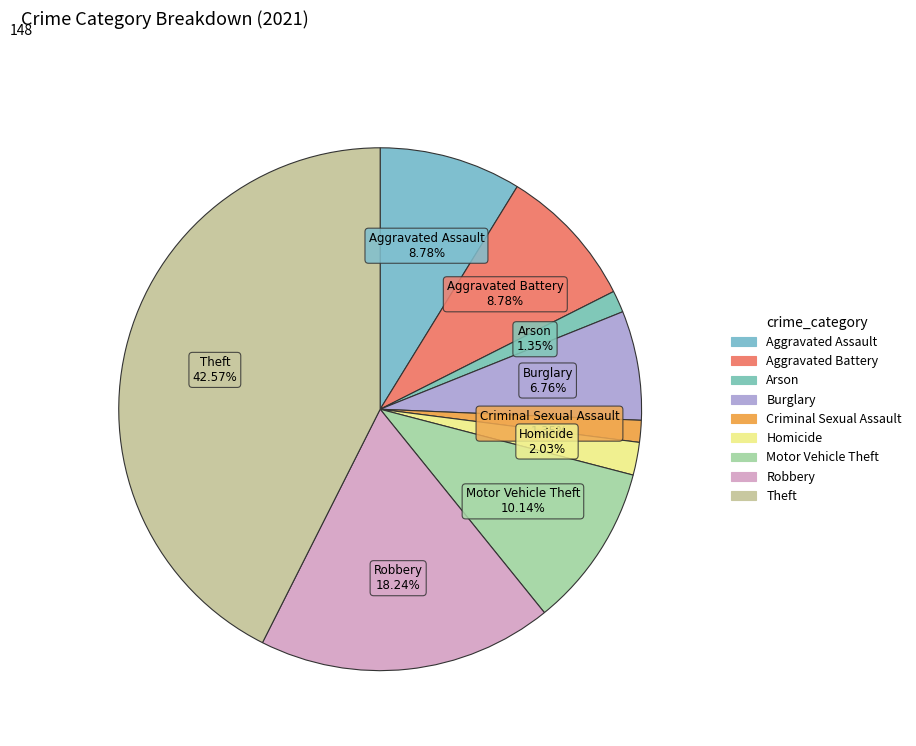

To the nearest percent, what is the combined percentage of Criminal Sexual Assault and Aggravated Assault?

10%